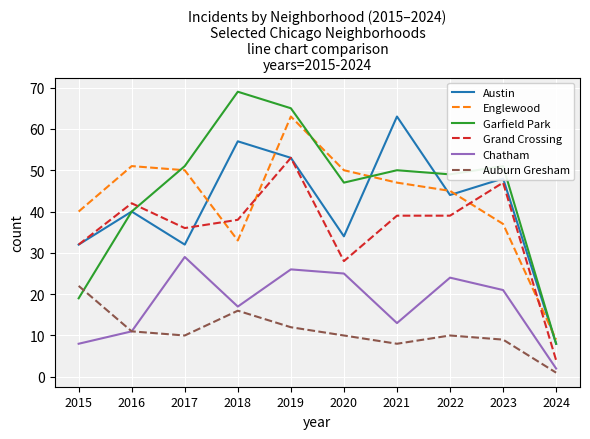

Is the value of Austin at 2023 greater than the value of Grand Crossing at 2024?

Yes